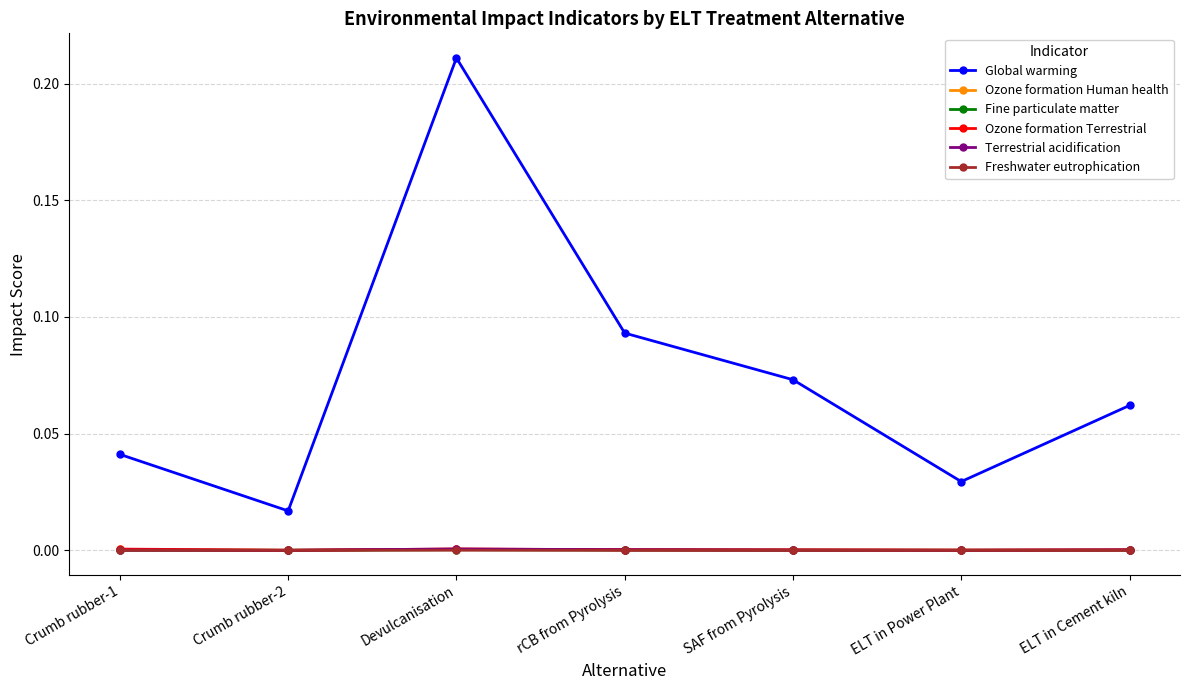

True or false: Fine particulate matter has a value of 0.0 at ELT in Power Plant.

True